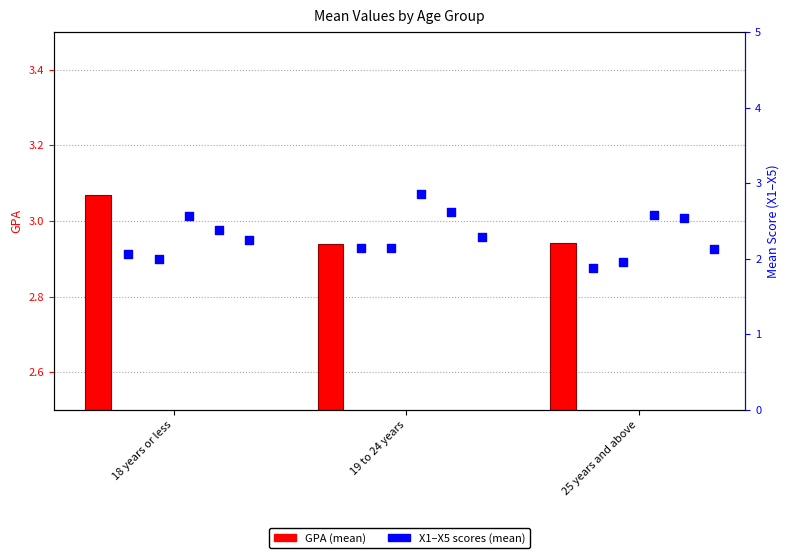

Which series contains the highest Y value?

GPA